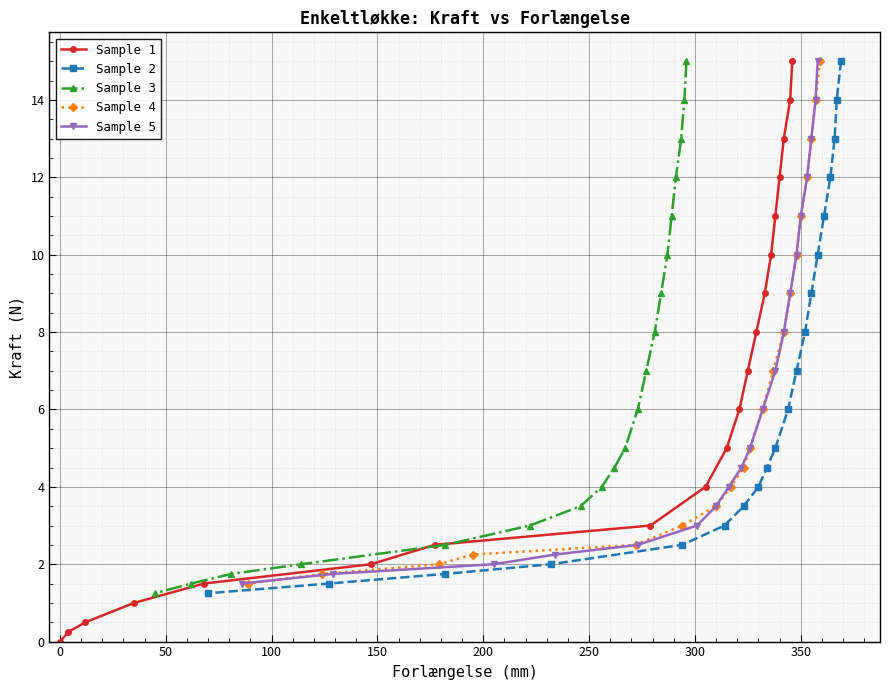

What is the maximum value for Sample 2?

15.0